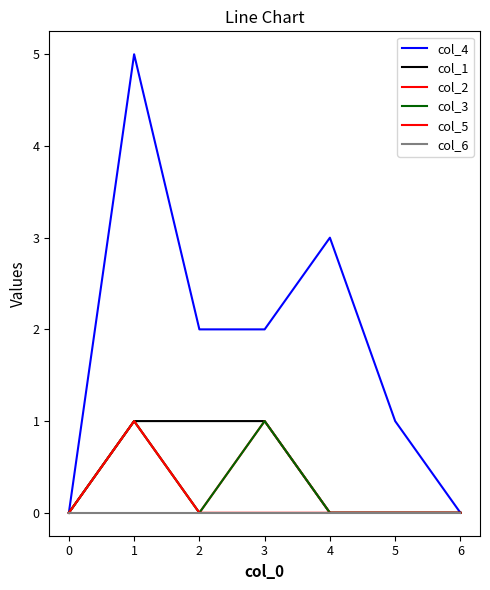

Does the chart display data point markers on the line(s)?

No